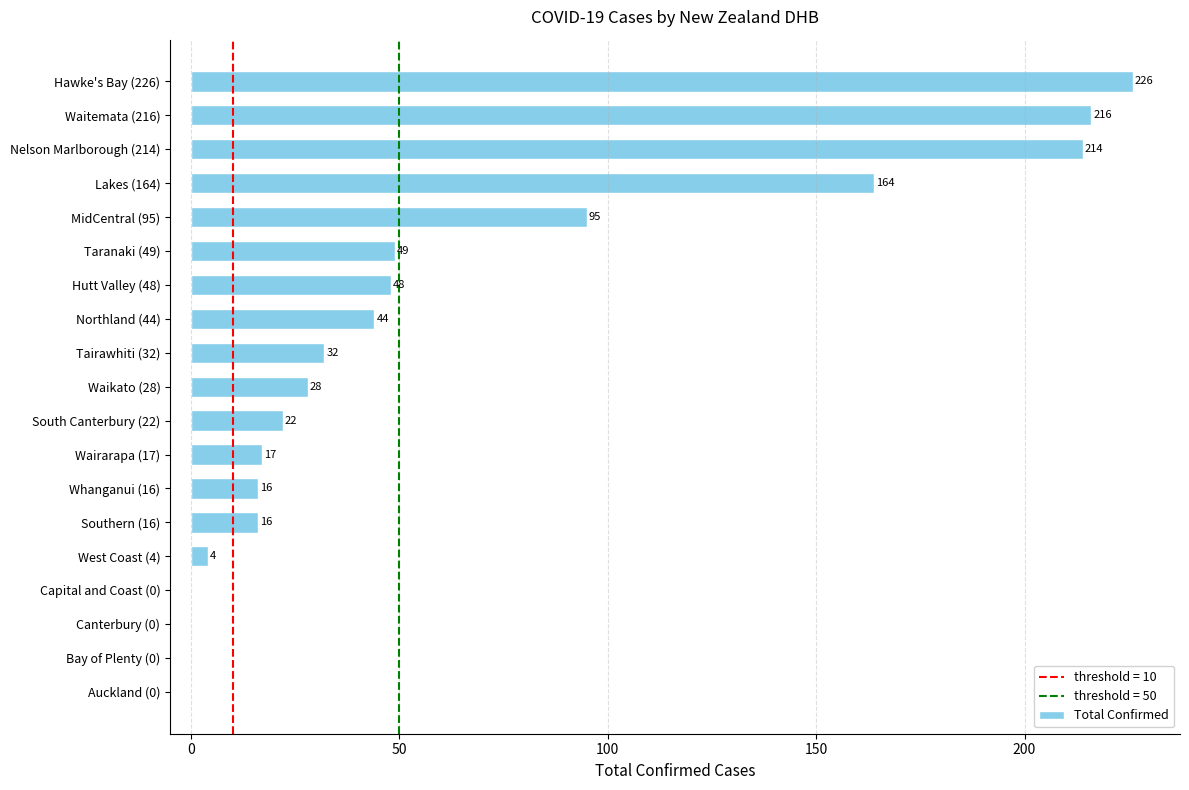

At which label is the value closest to 113?

MidCentral (95)